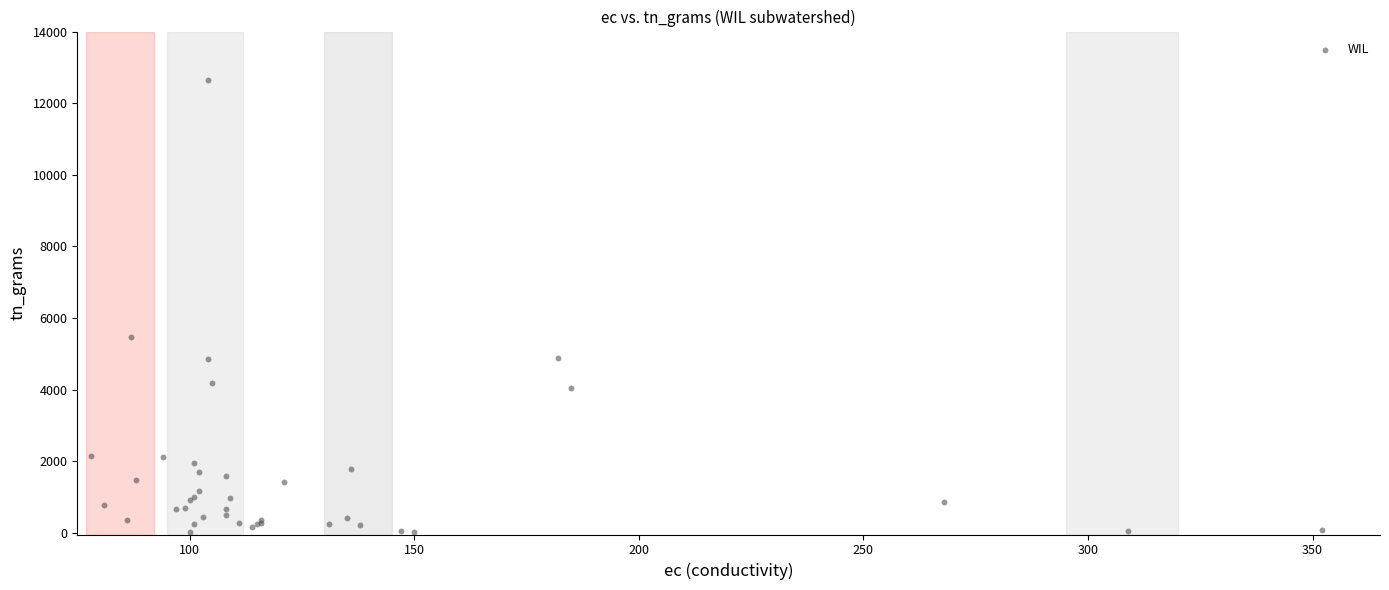

What Y value in the scatter plot is closest to 6327?

5480.8